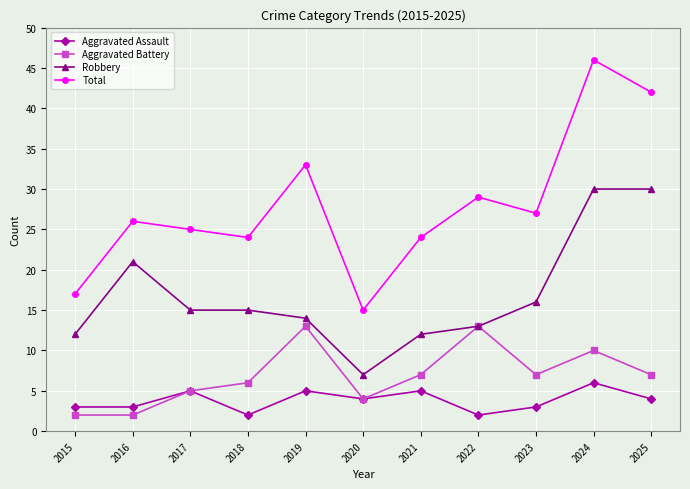

What is the difference between the second highest and minimum values in the Total series?

27